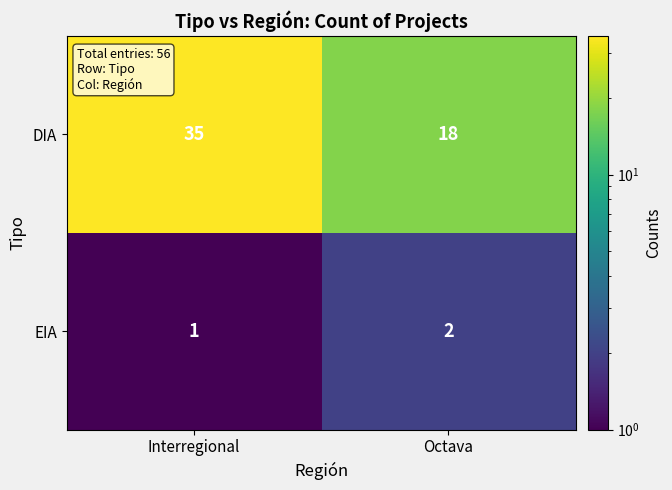

At Octava, list the series in order from largest to smallest.

DIA, EIA